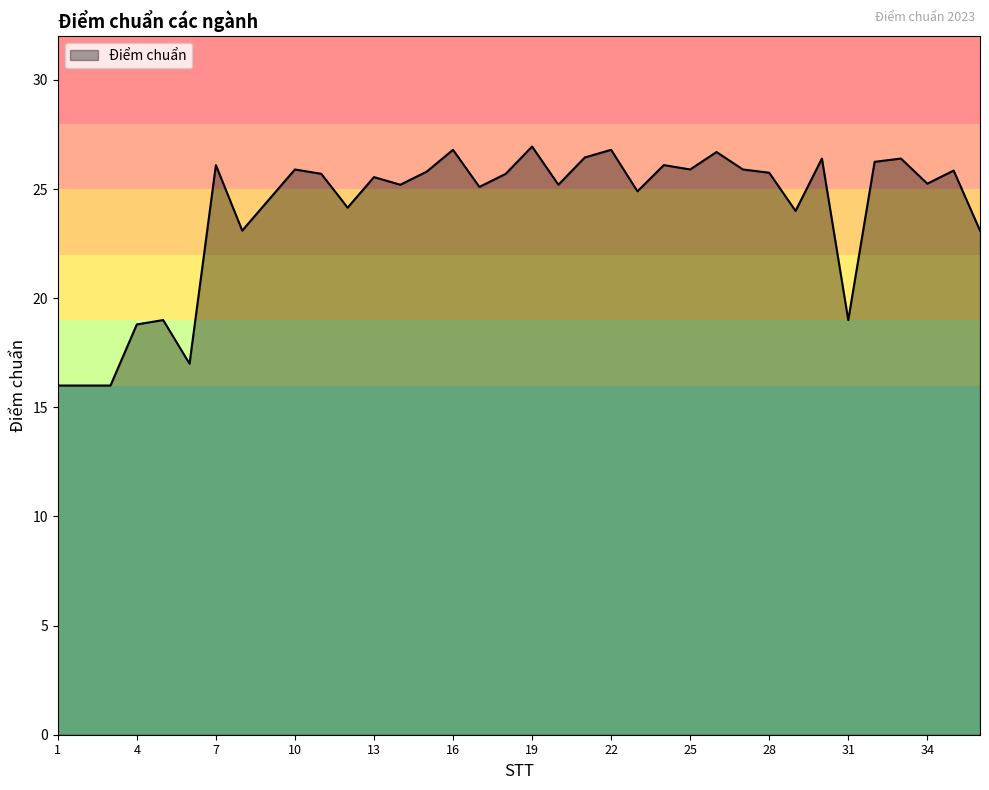

What is the minimum value shown in the chart?

16.0